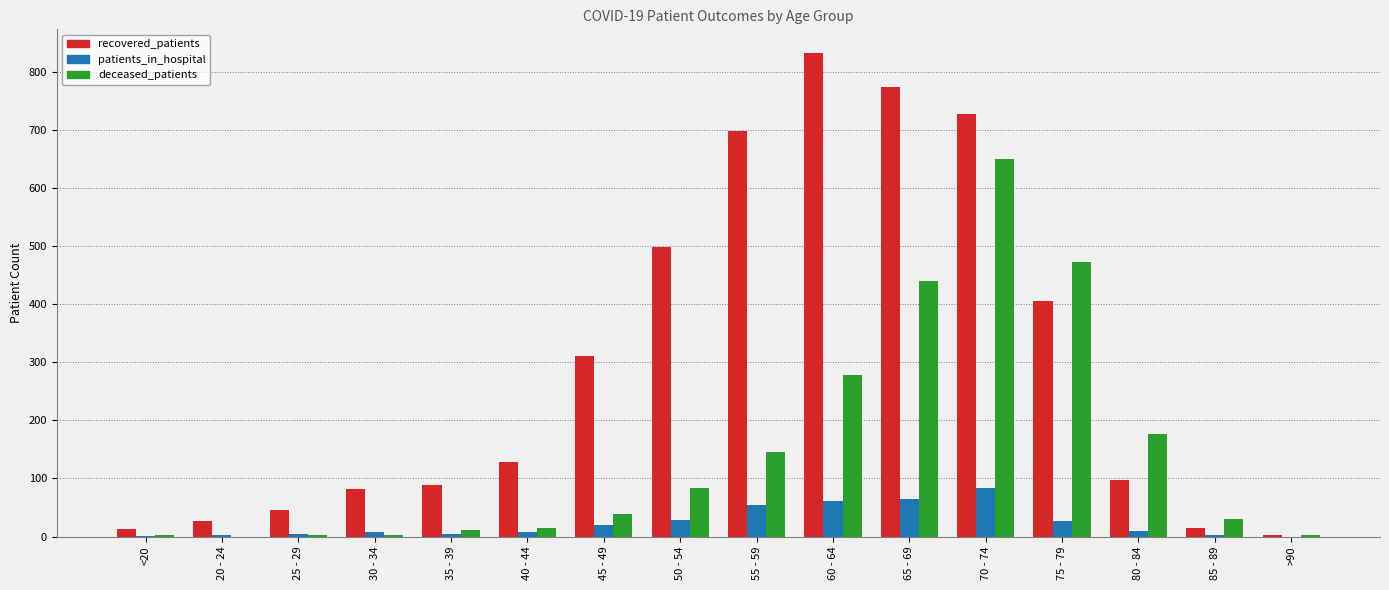

At which label is deceased_patients closest to 325?

60 - 64